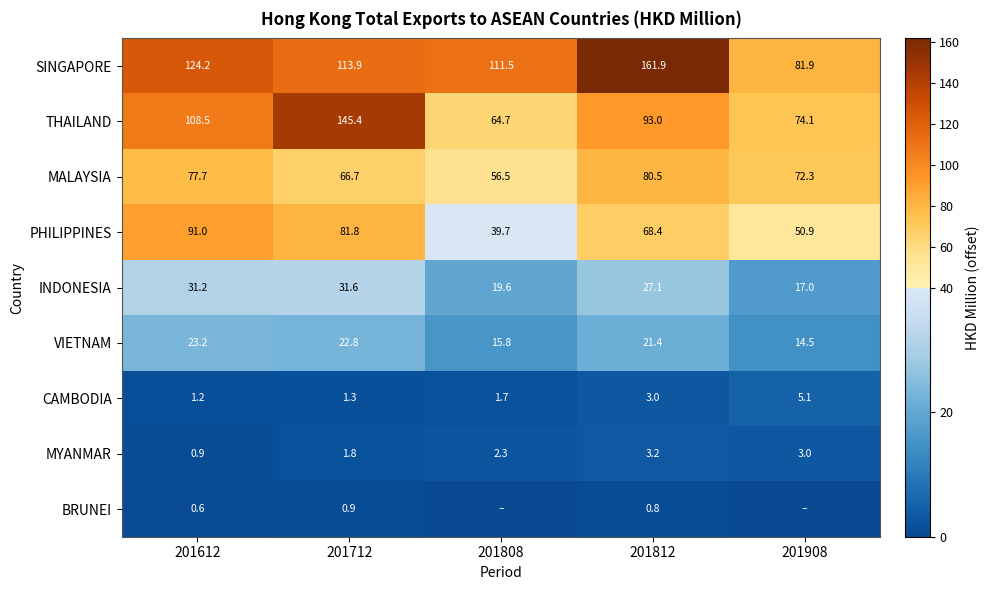

List the labels in order of PHILIPPINES value, largest first.

201612, 201712, 201812, 201908, 201808